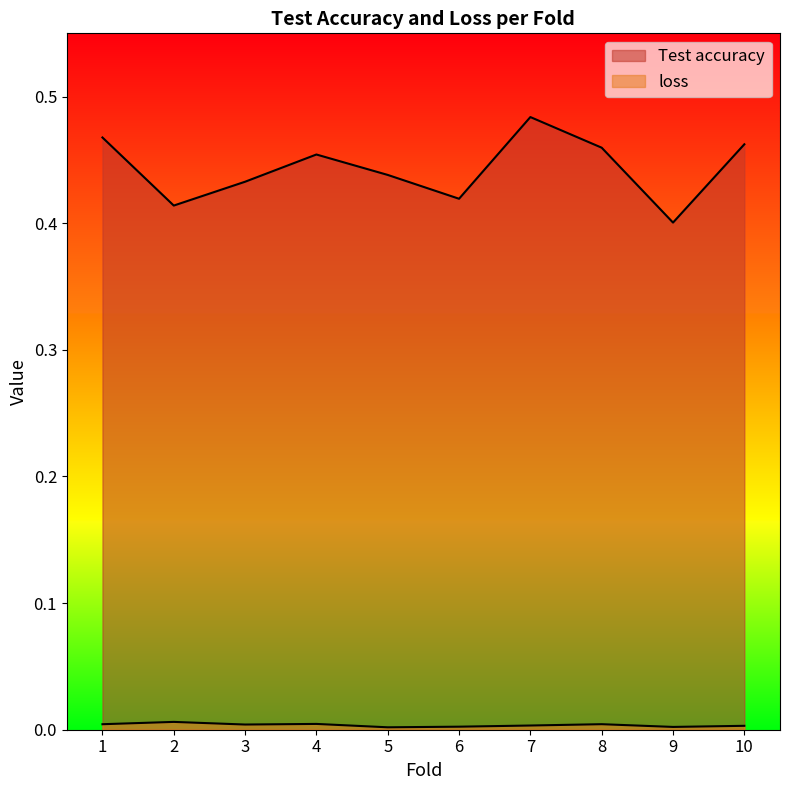

Which category has the highest value across all series?

7